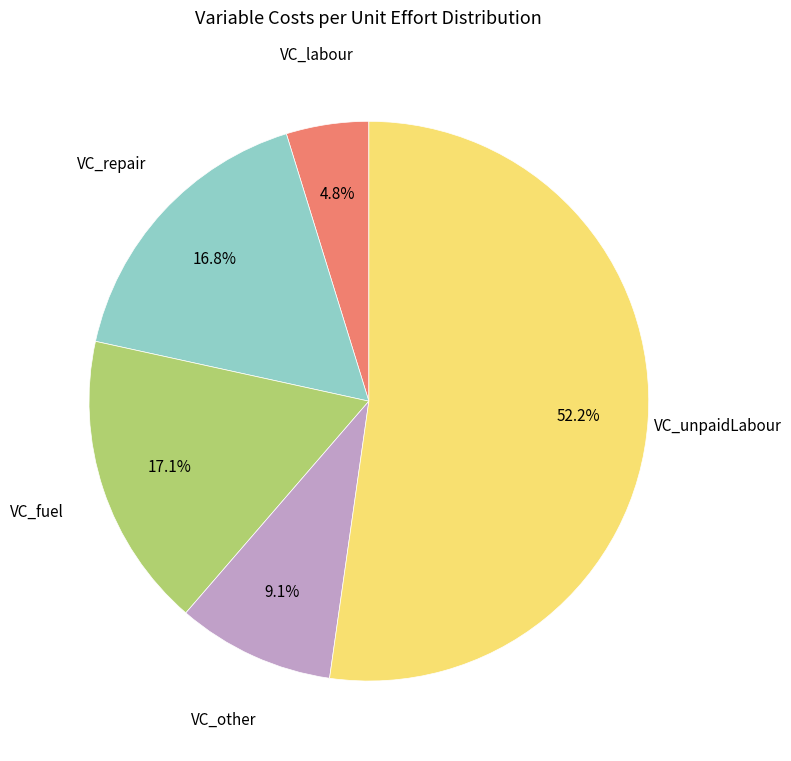

Combined, what portion of the pie is VC_other and VC_labour?

13.9%